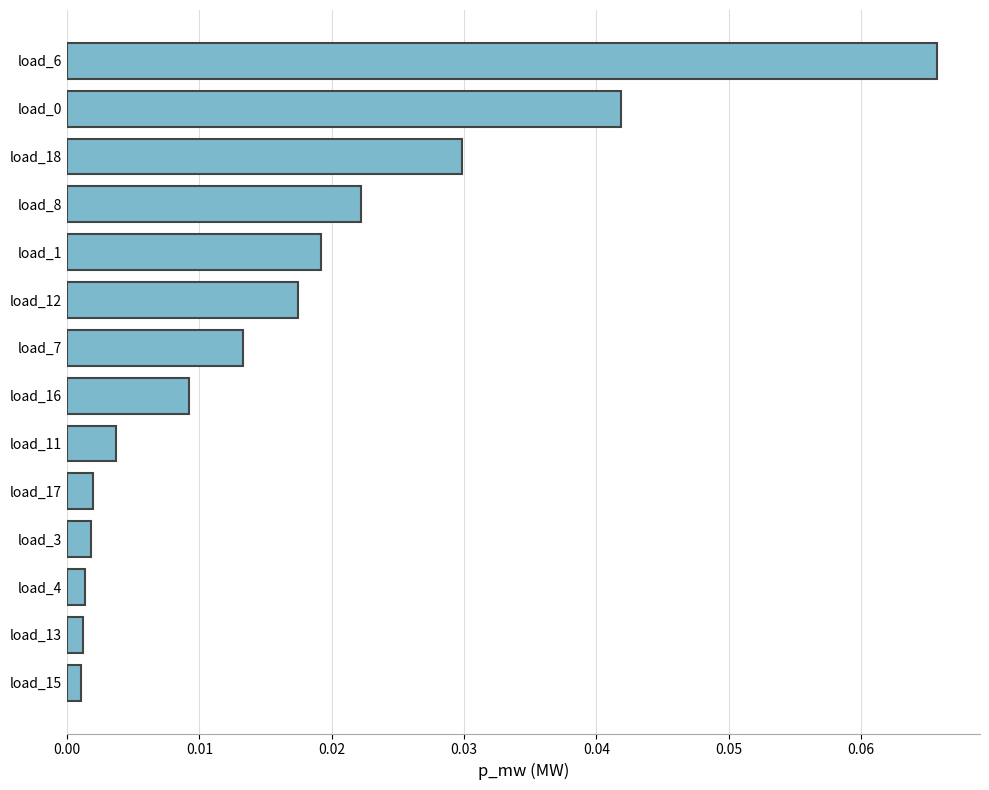

Between load_8 and load_16, which is larger?

load_8